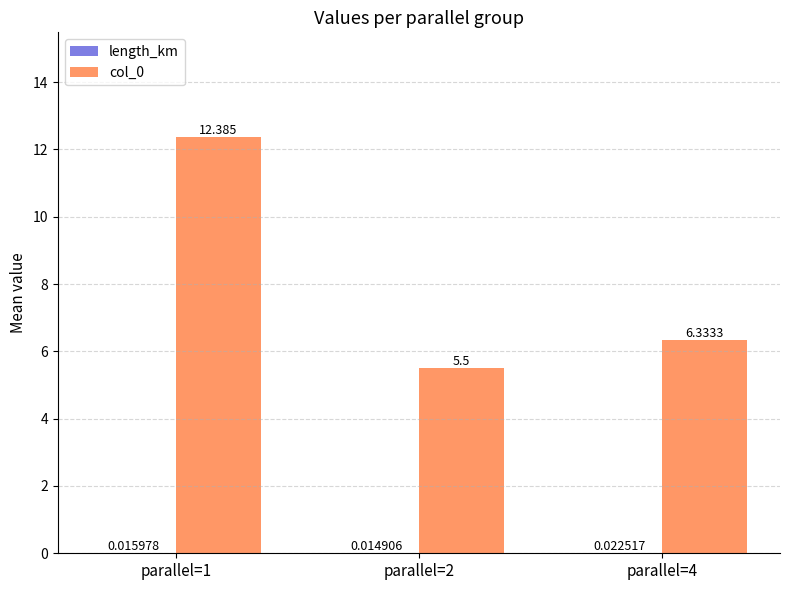

How many groups of bars are there?

3